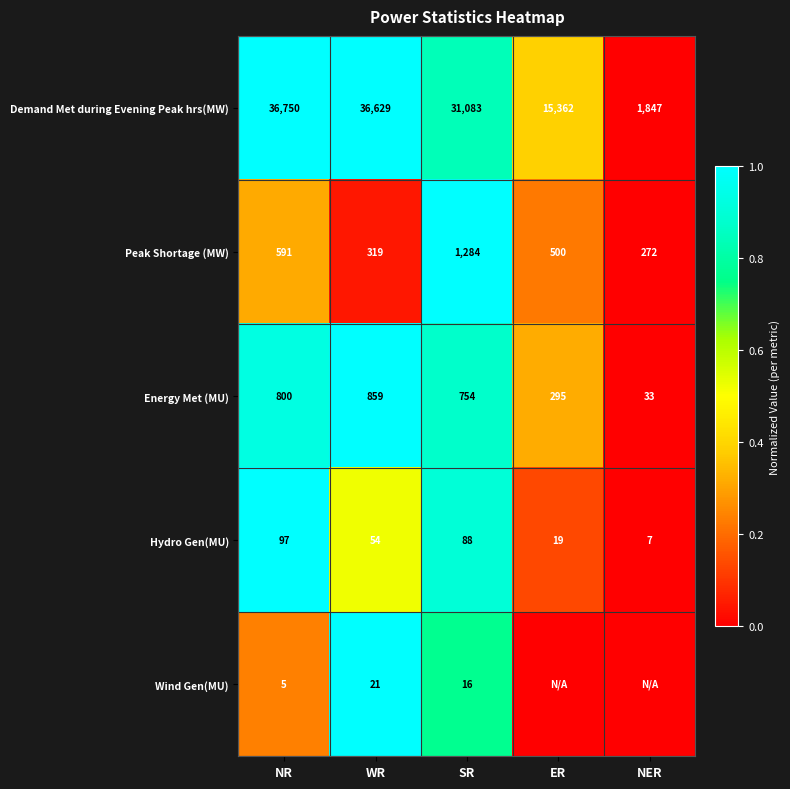

Rank the series at NR from lowest to highest value.

Wind Gen(MU), Hydro Gen(MU), Peak Shortage (MW), Energy Met (MU), Demand Met during Evening Peak hrs(MW)